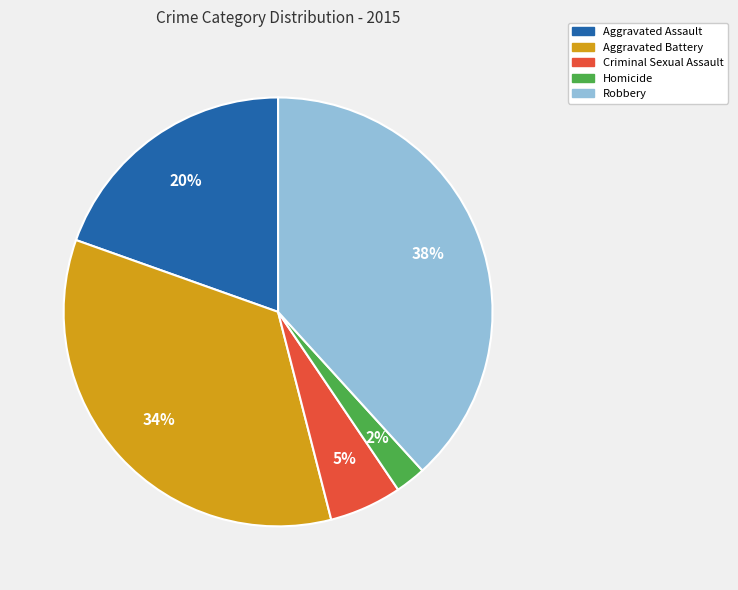

Which has a higher value, Aggravated Assault or Aggravated Battery?

Aggravated Battery